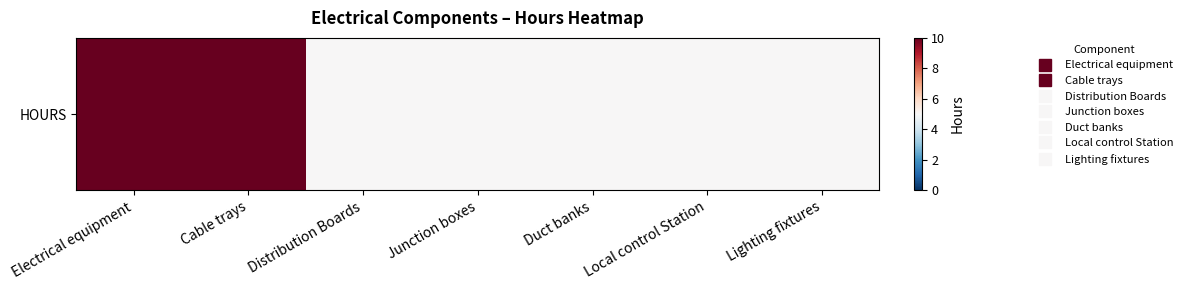

What is the maximum value shown in the chart?

10